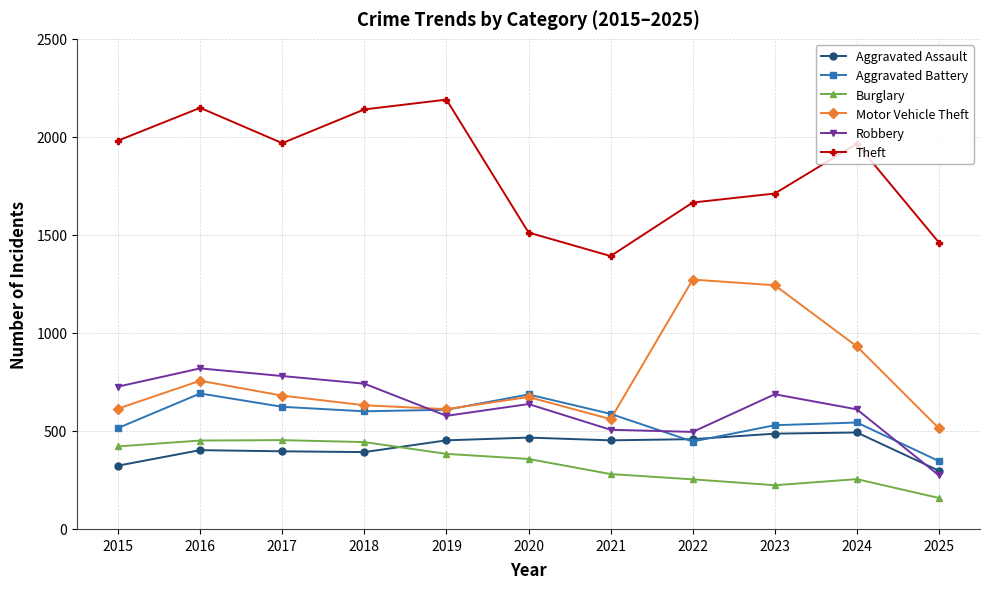

What is the greatest value displayed?

2190